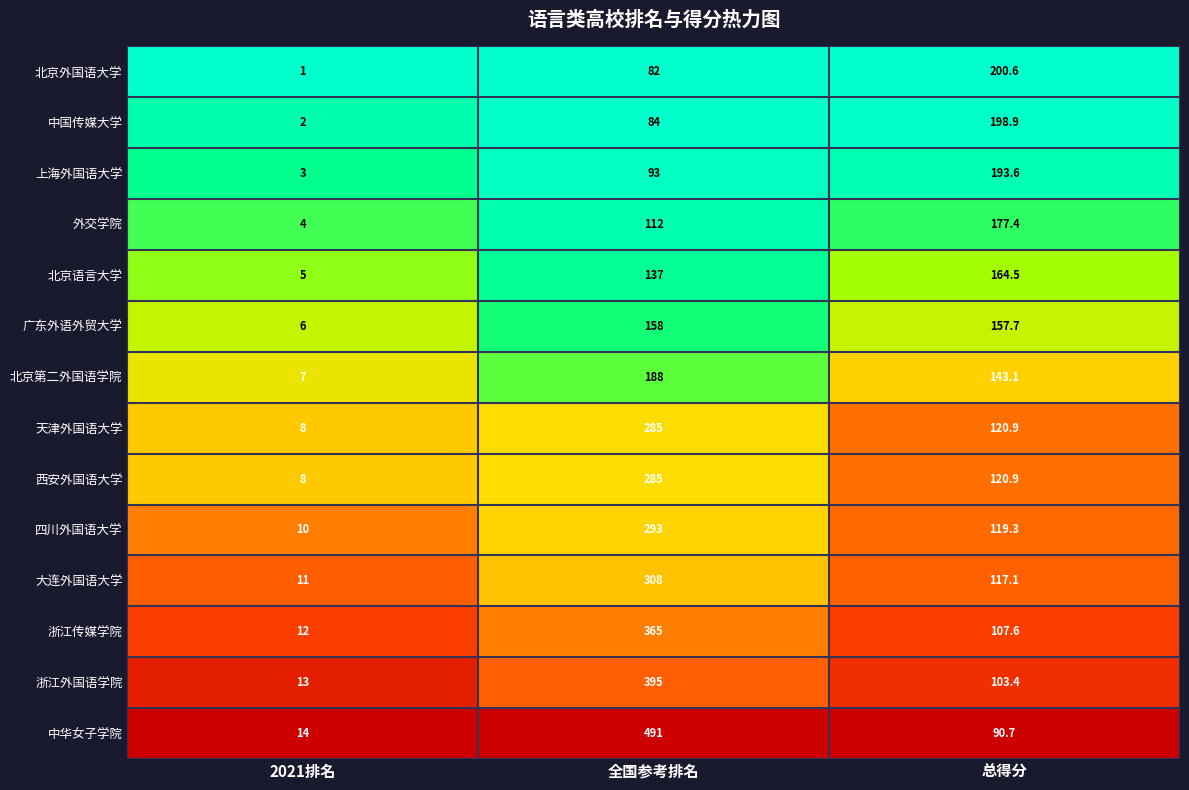

Which series has the largest total across all categories?

中华女子学院